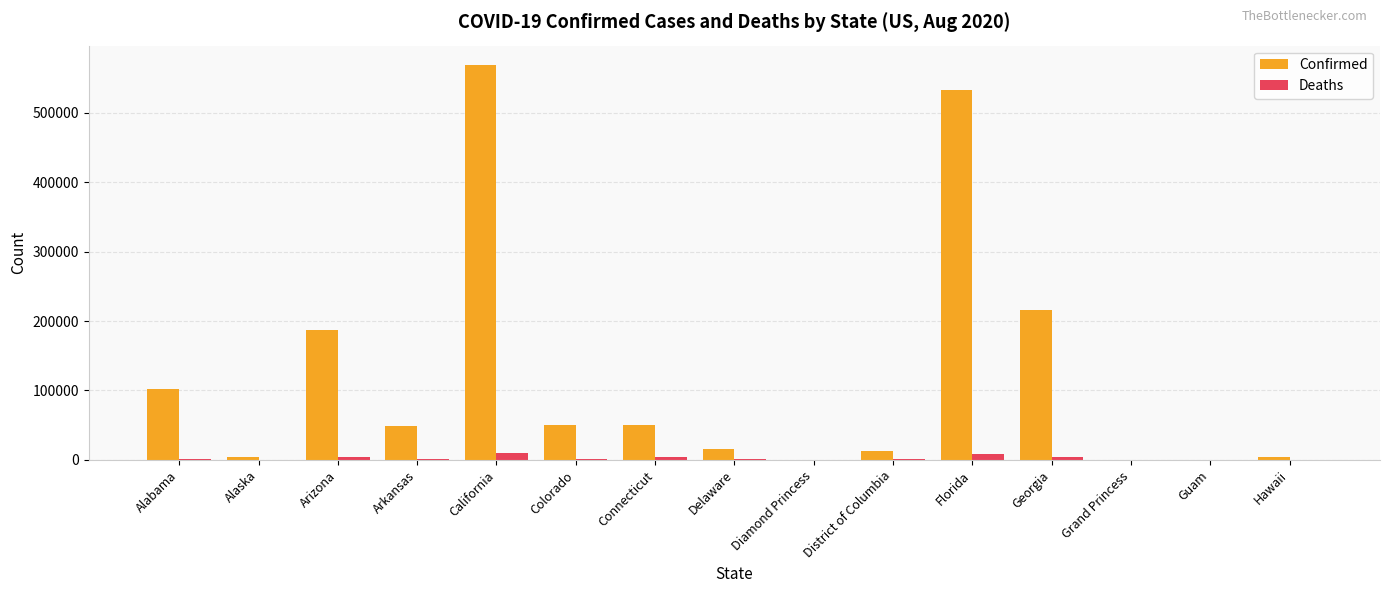

What is the spread (max minus min) of values at Arizona?

182773